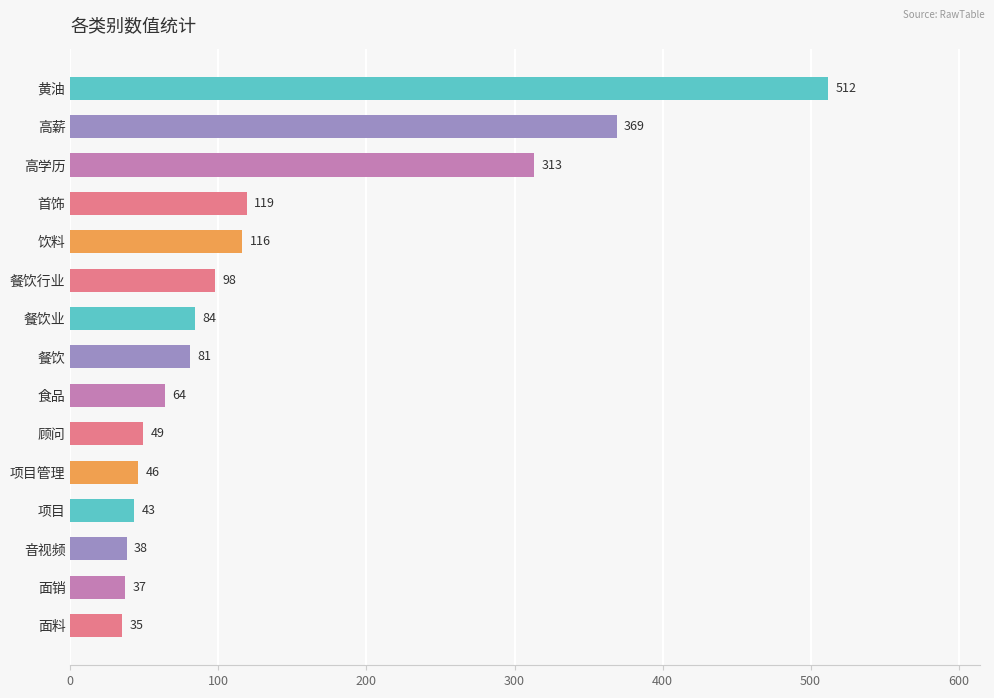

Approximately how many times larger is the value at 面销 compared to 面料?

1.1